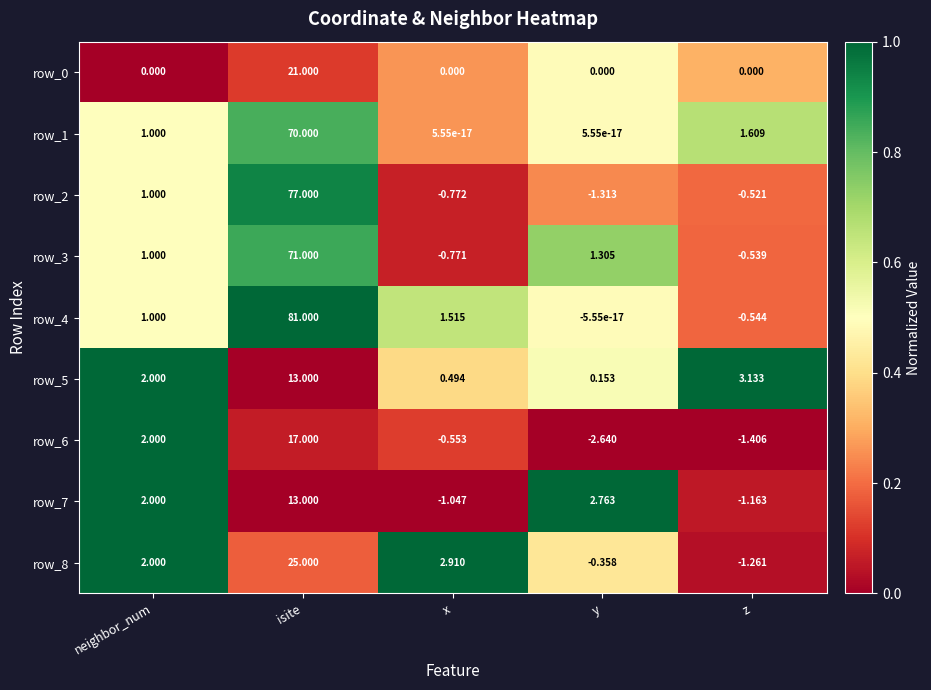

What is the spread (max minus min) of values at neighbor_num?

2.0